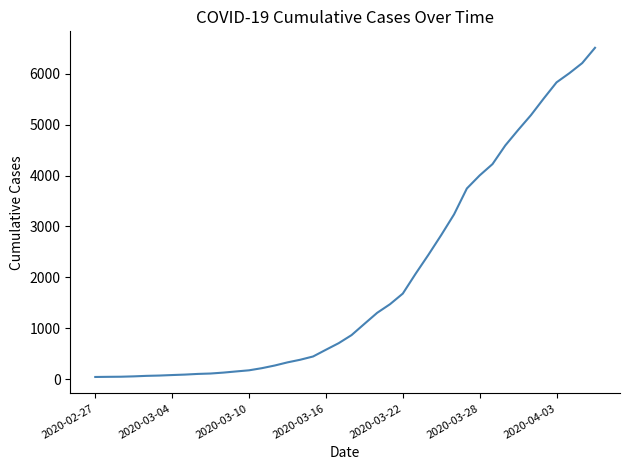

What is the maximum value shown in the chart?

6512